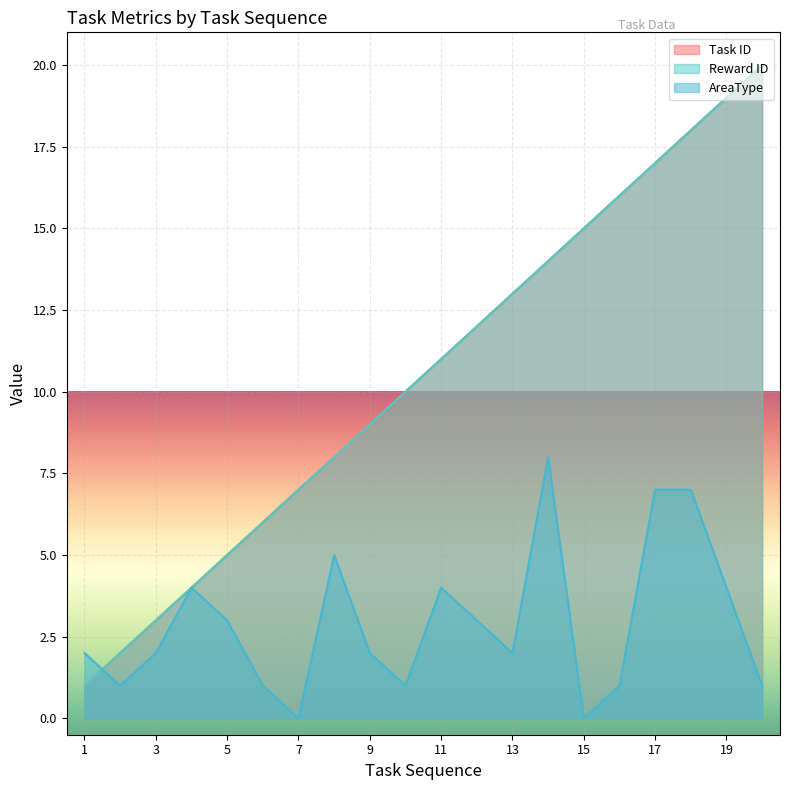

At which label is Task ID closest to 10?

10